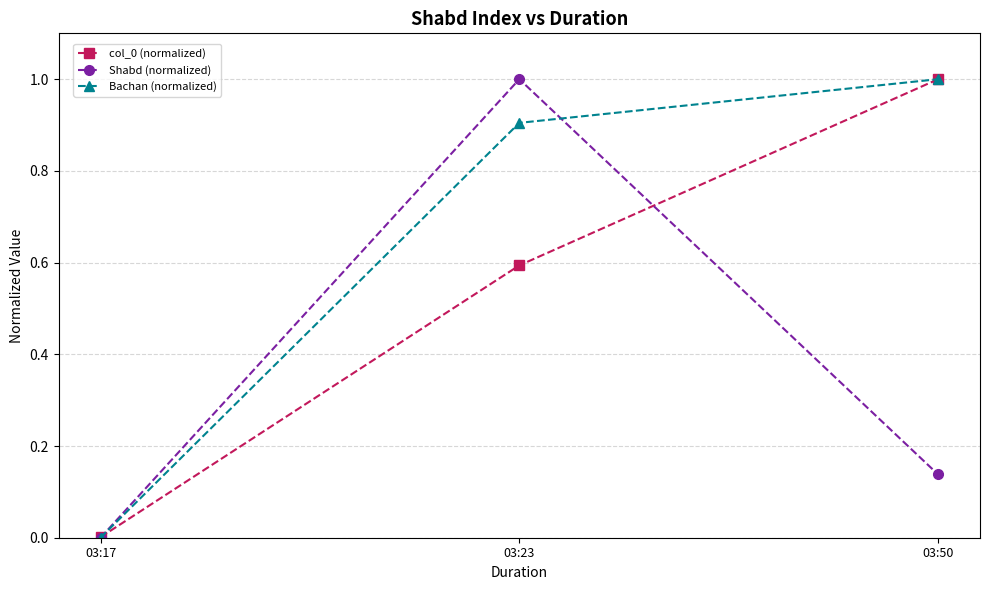

Where is col_0 (normalized) nearest to the value 0?

03:17